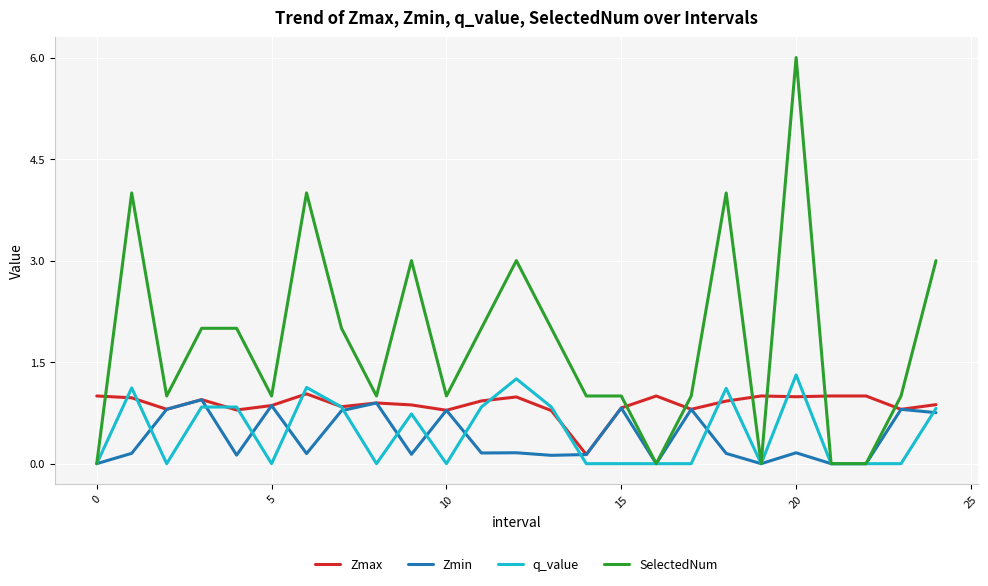

Which series has the largest total across all categories?

SelectedNum